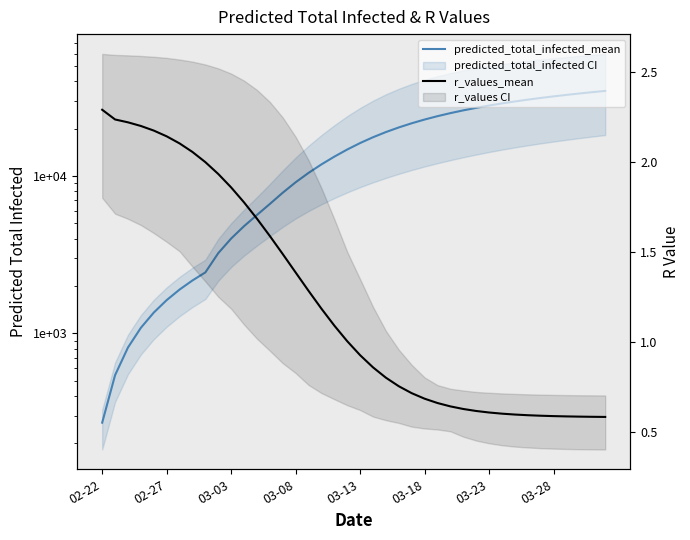

What are all the series names shown in the legend?

predicted_total_infected_mean, r_values_mean